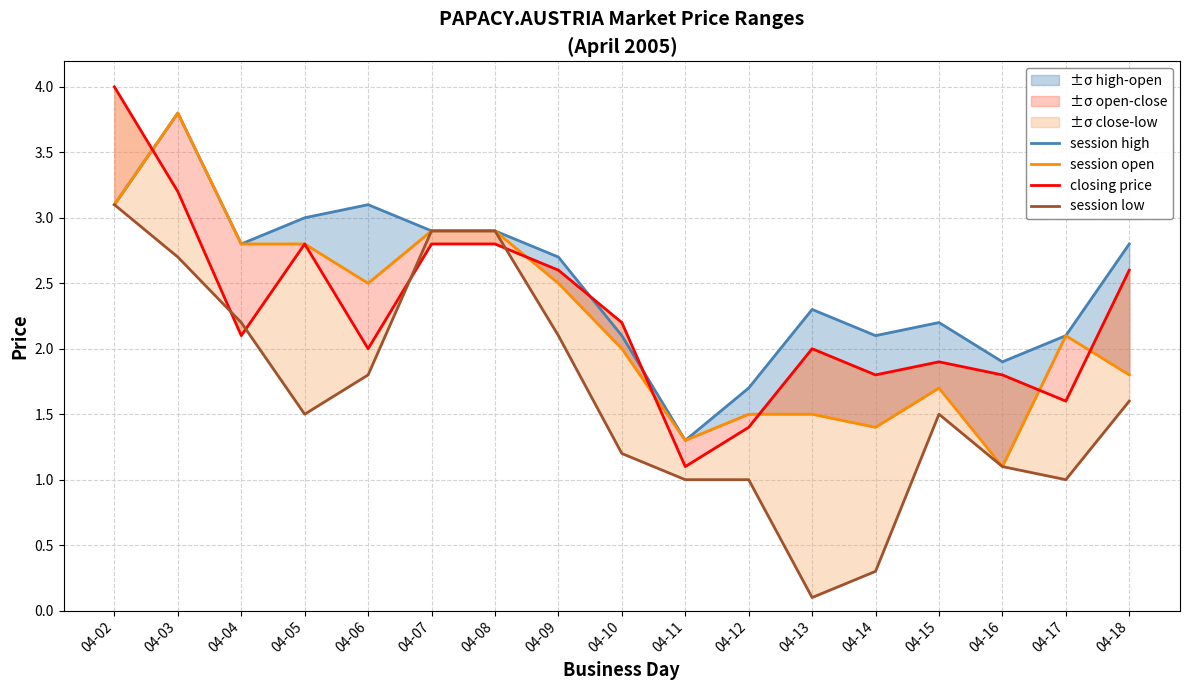

At which category is the sum across all series the highest?

04-03